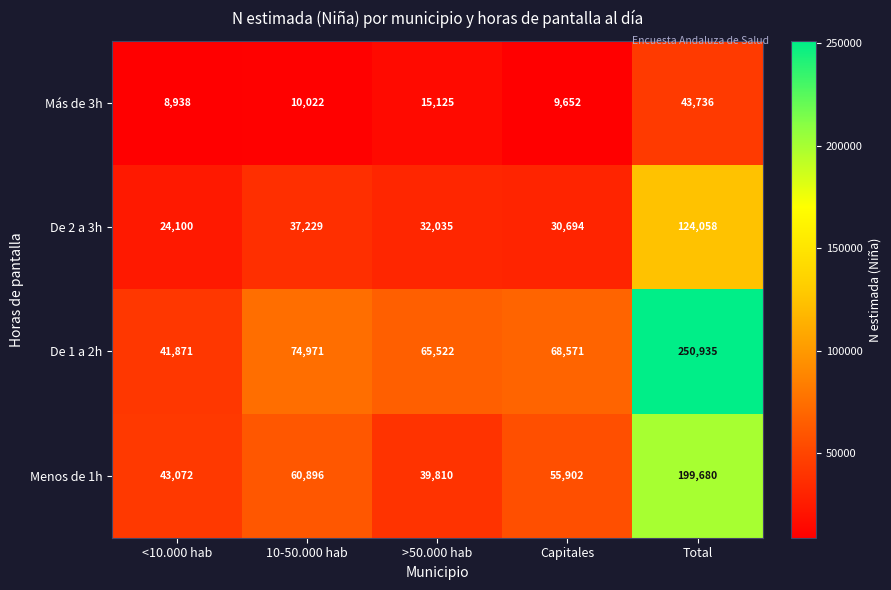

What is the maximum value shown in the chart?

250935